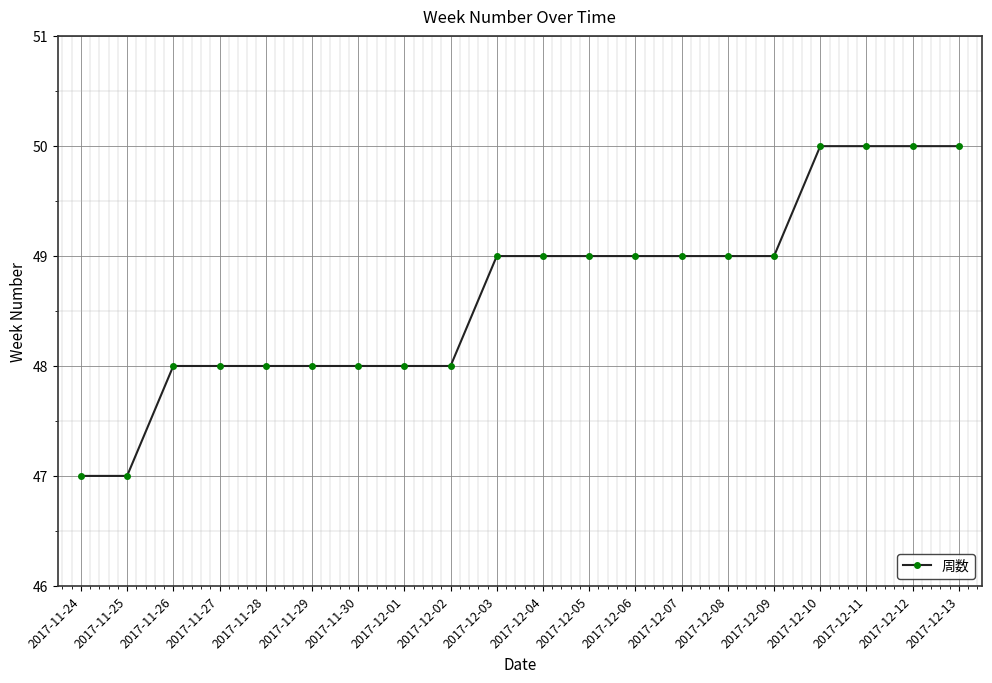

What is the greatest value displayed?

50